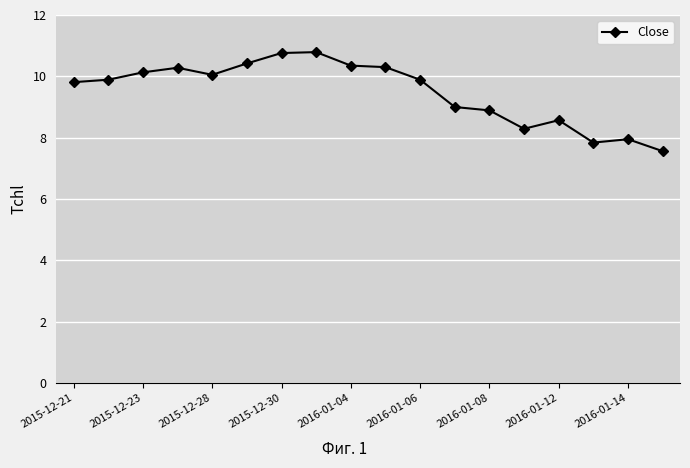

What is the smallest value displayed?

7.6